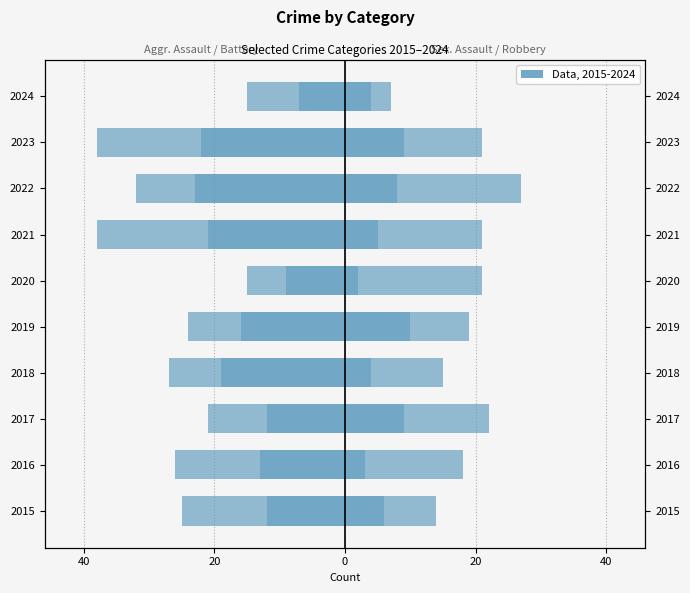

How many data points does each series have?

10